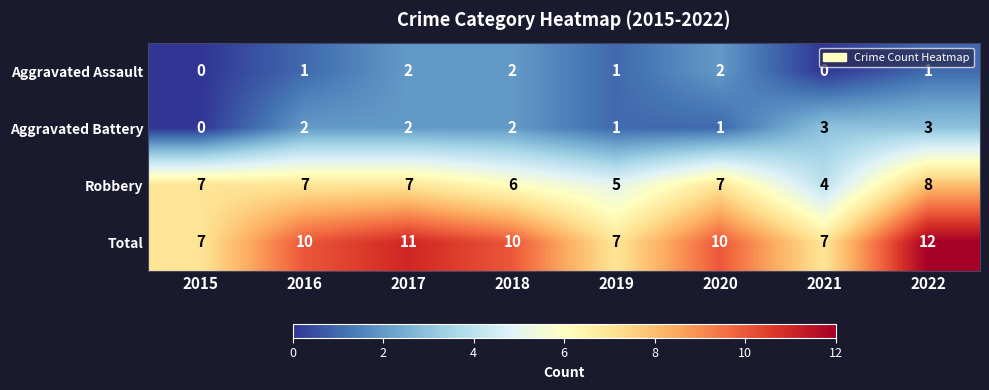

What is the difference between the highest and lowest values at 2016?

9